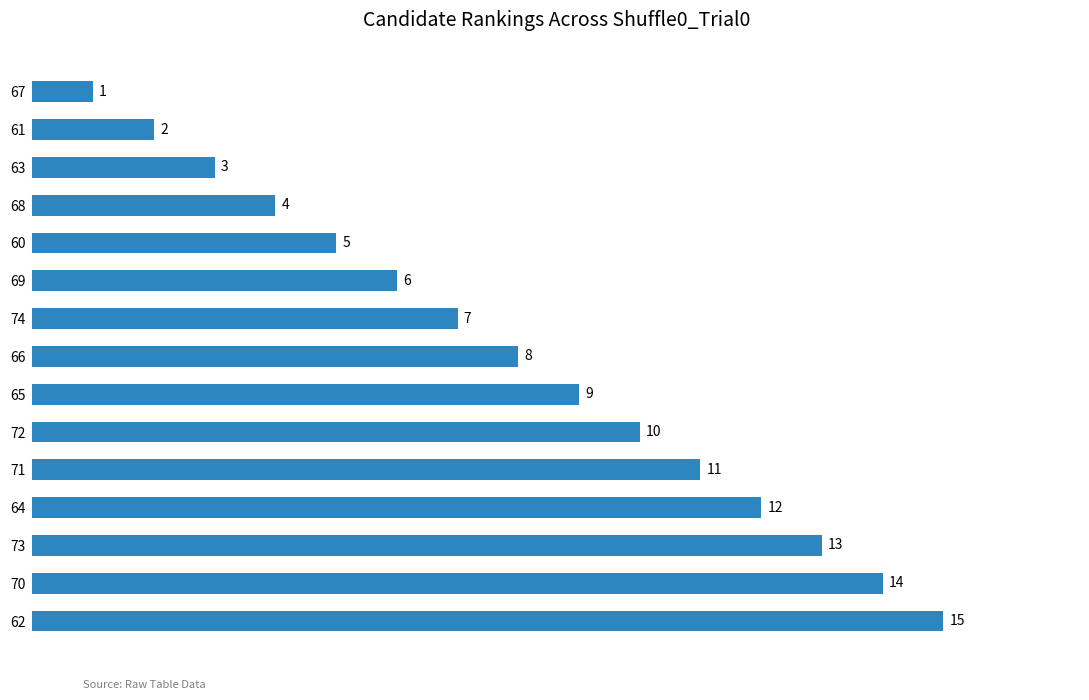

Reading bottom to top, list all the values displayed in this chart.

15	14	13	12	11	10	9	8	7	6	5	4	3	2	1